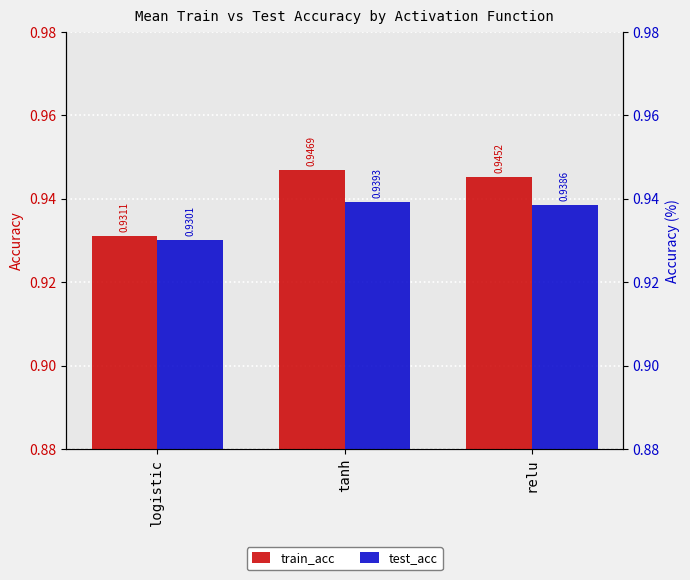

The value of train_acc at relu is 0.9. True or false?

True